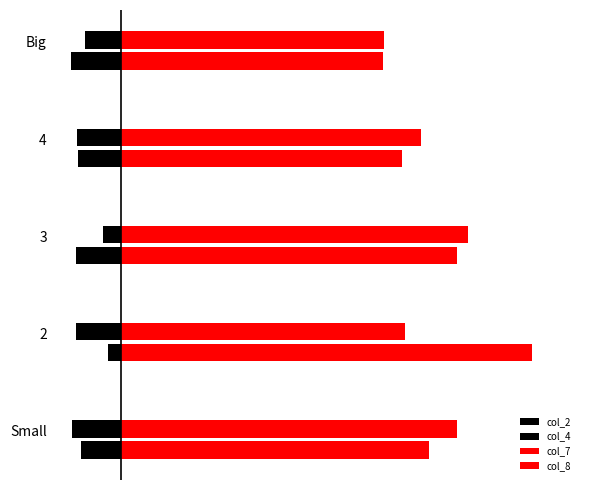

Is it true that col_7 equals 9.8 at 2?

False